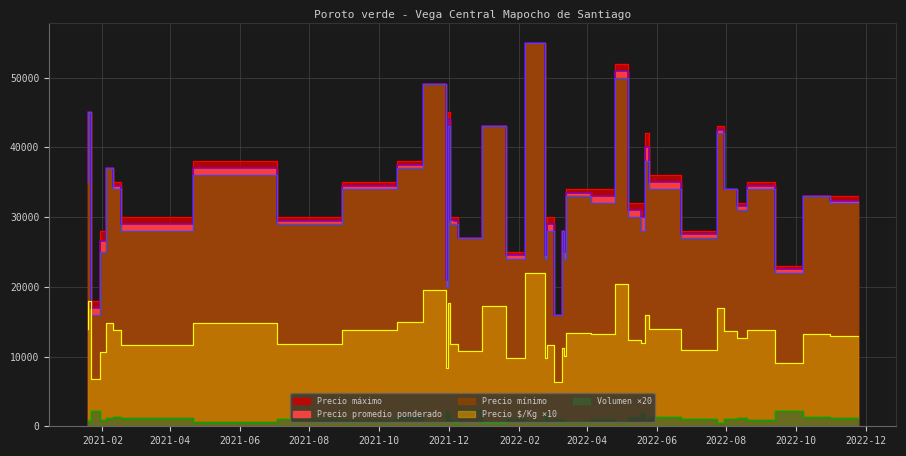

True or false: Volumen and Precio minimo cross at least once.

False